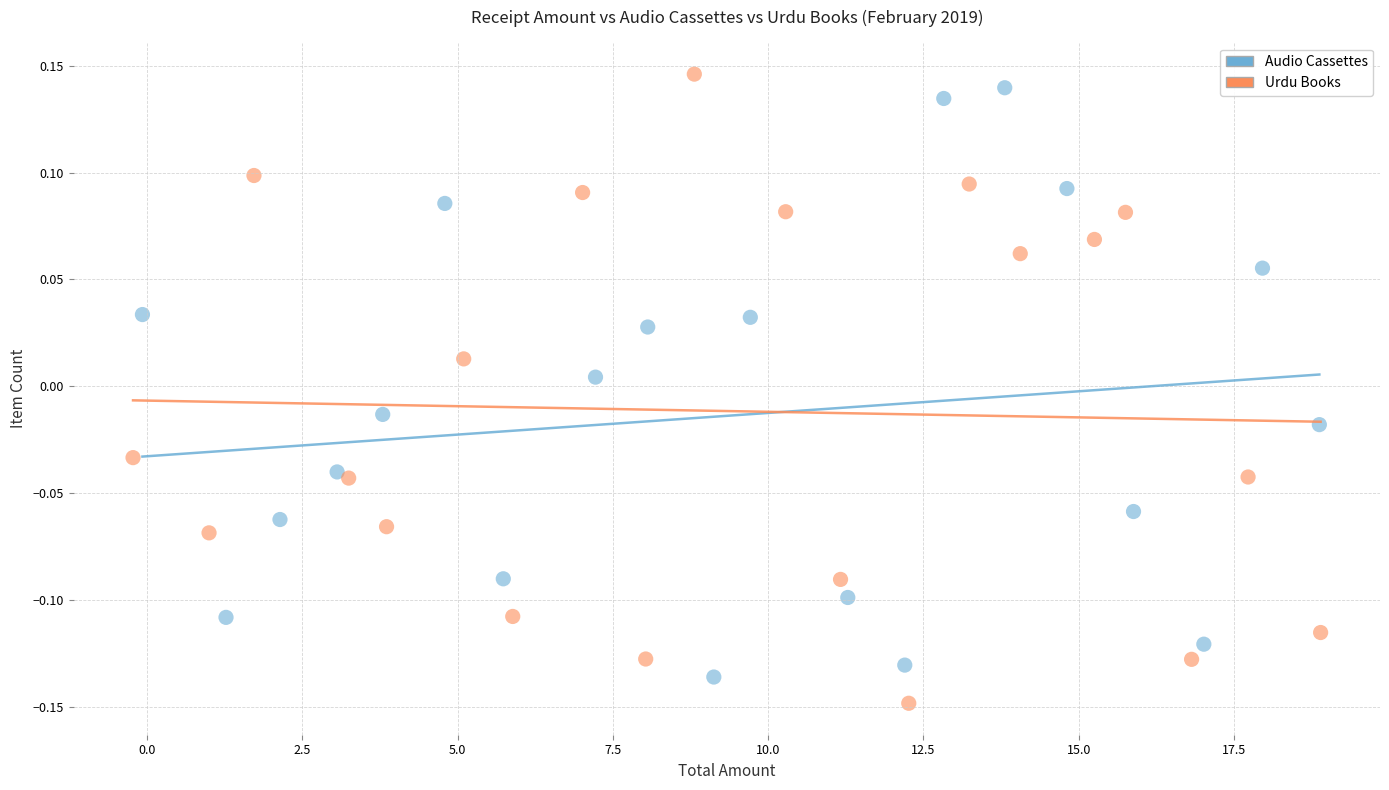

What are all the series names shown in the legend?

Audio Cassettes, Urdu Books